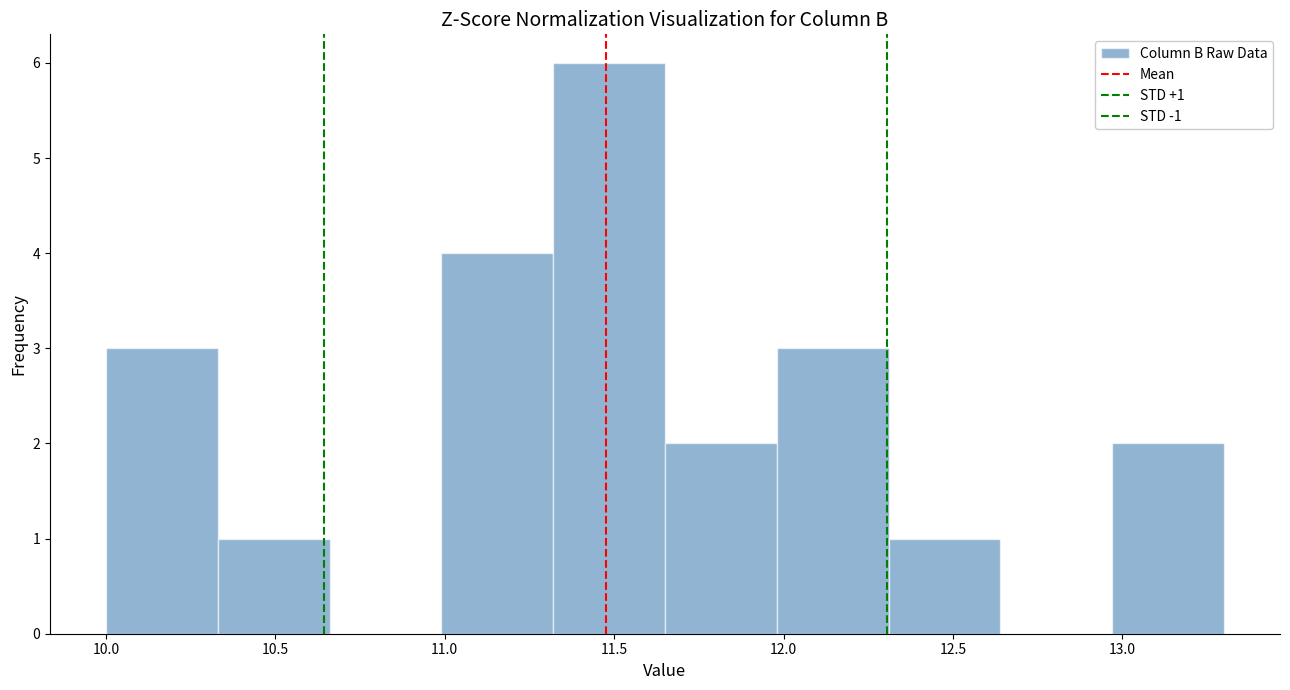

Which range on the x-axis has the tallest bar?

11.32 to 11.65